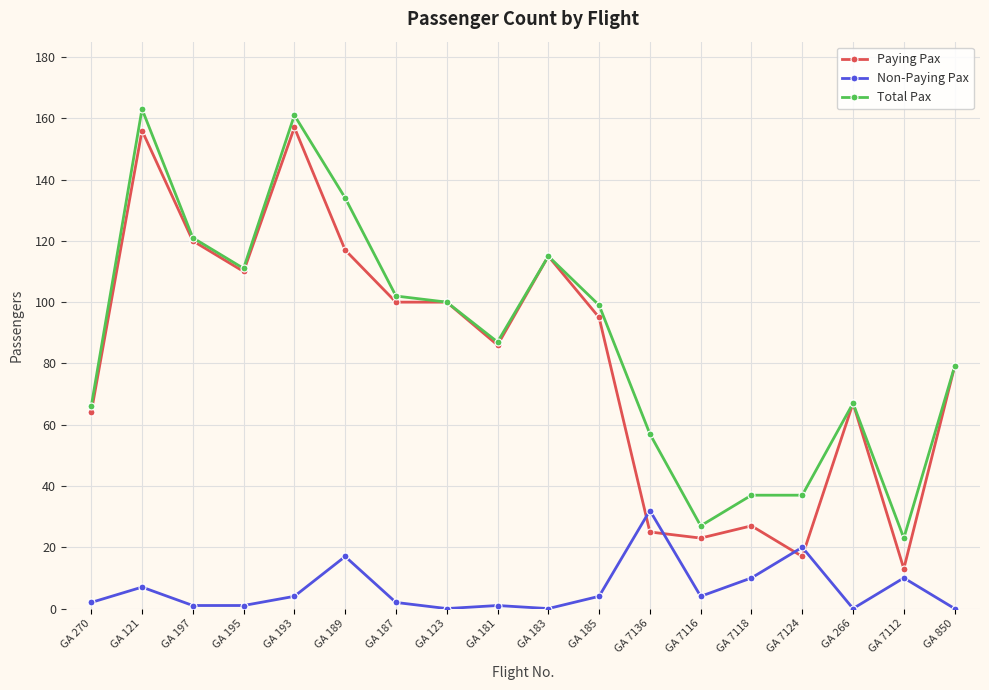

Count the number of data series in this chart.

3